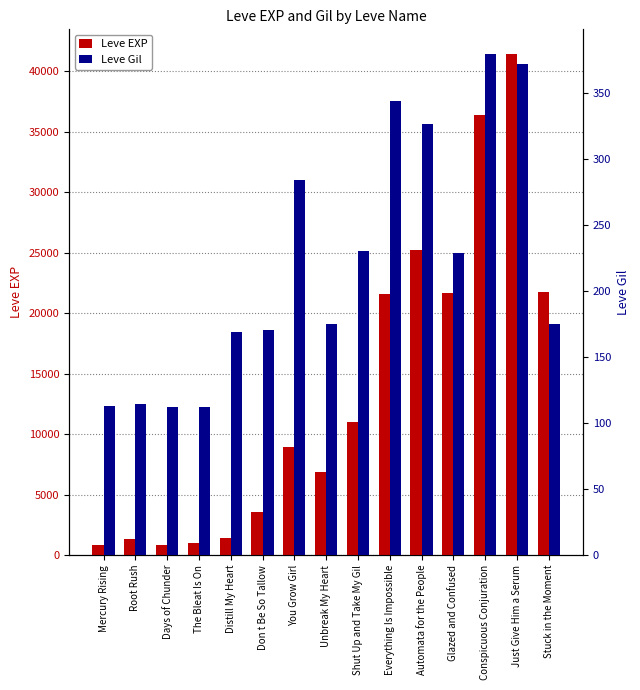

The value of Leve EXP at Shut Up and Take My Gil is 11040. True or false?

True